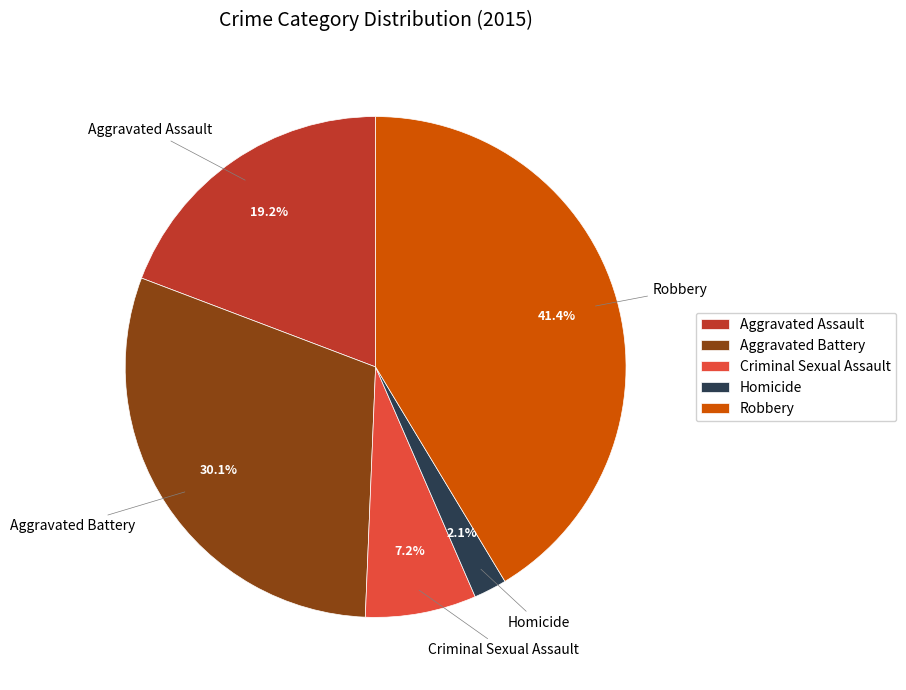

Is Criminal Sexual Assault the majority of the pie?

No